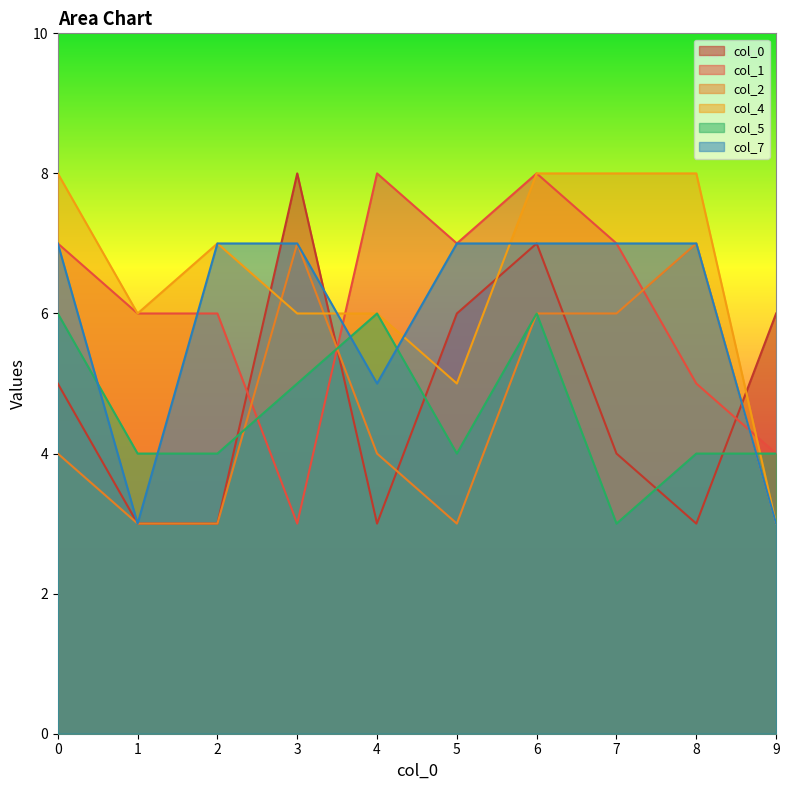

What is the spread (max minus min) of values at 7?

5